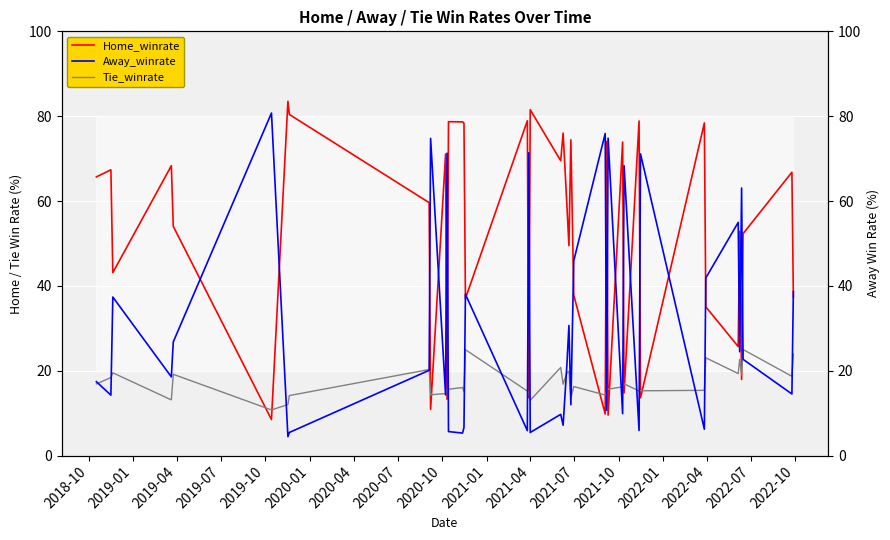

At how many categories does at least one series exceed 66?

26